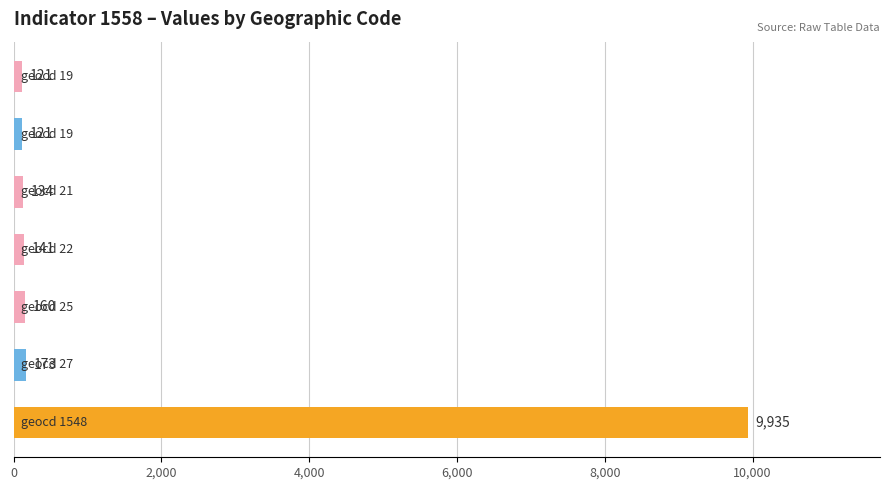

What is the sum of all values?

10785